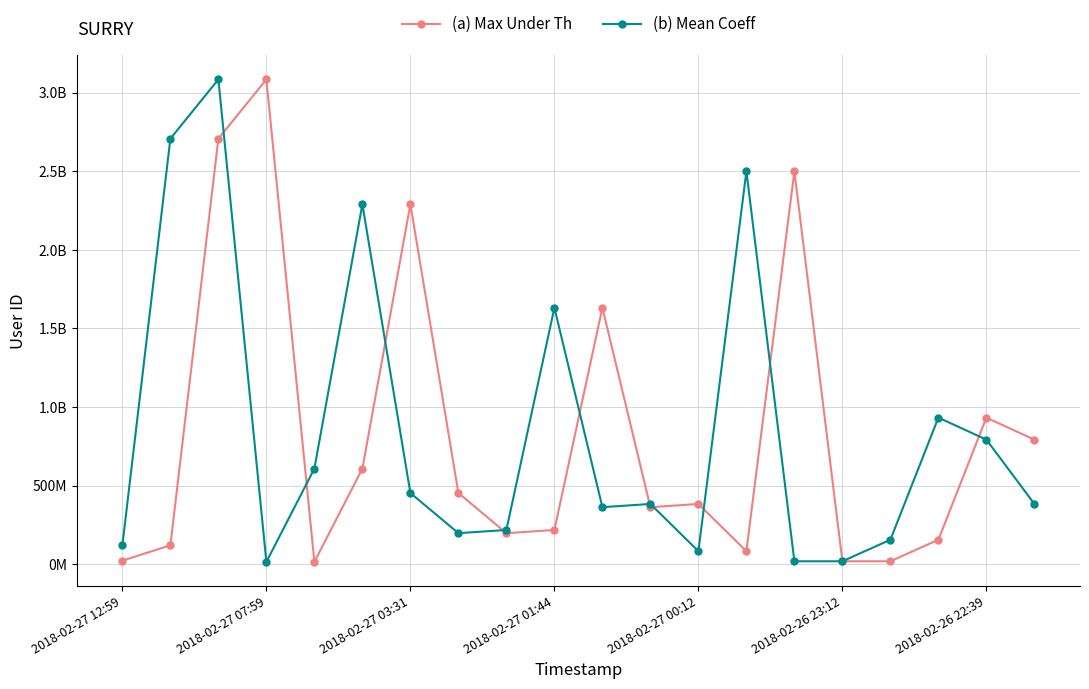

After their last crossing, which series has the higher values: (b) Mean Coeff or (a) Max Under Th?

(a) Max Under Th